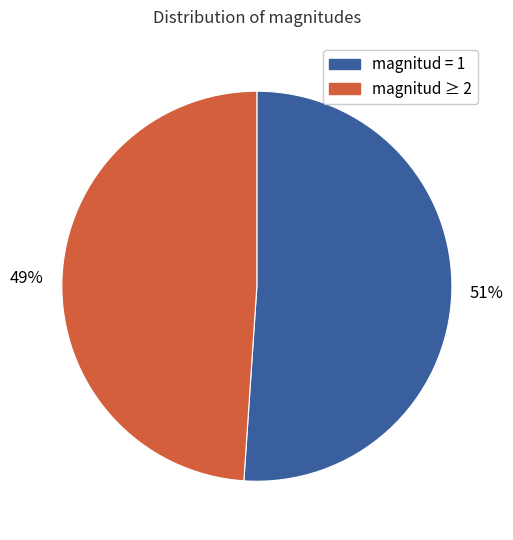

Rank the categories by value from highest to lowest.

magnitud = 1, magnitud ≥ 2